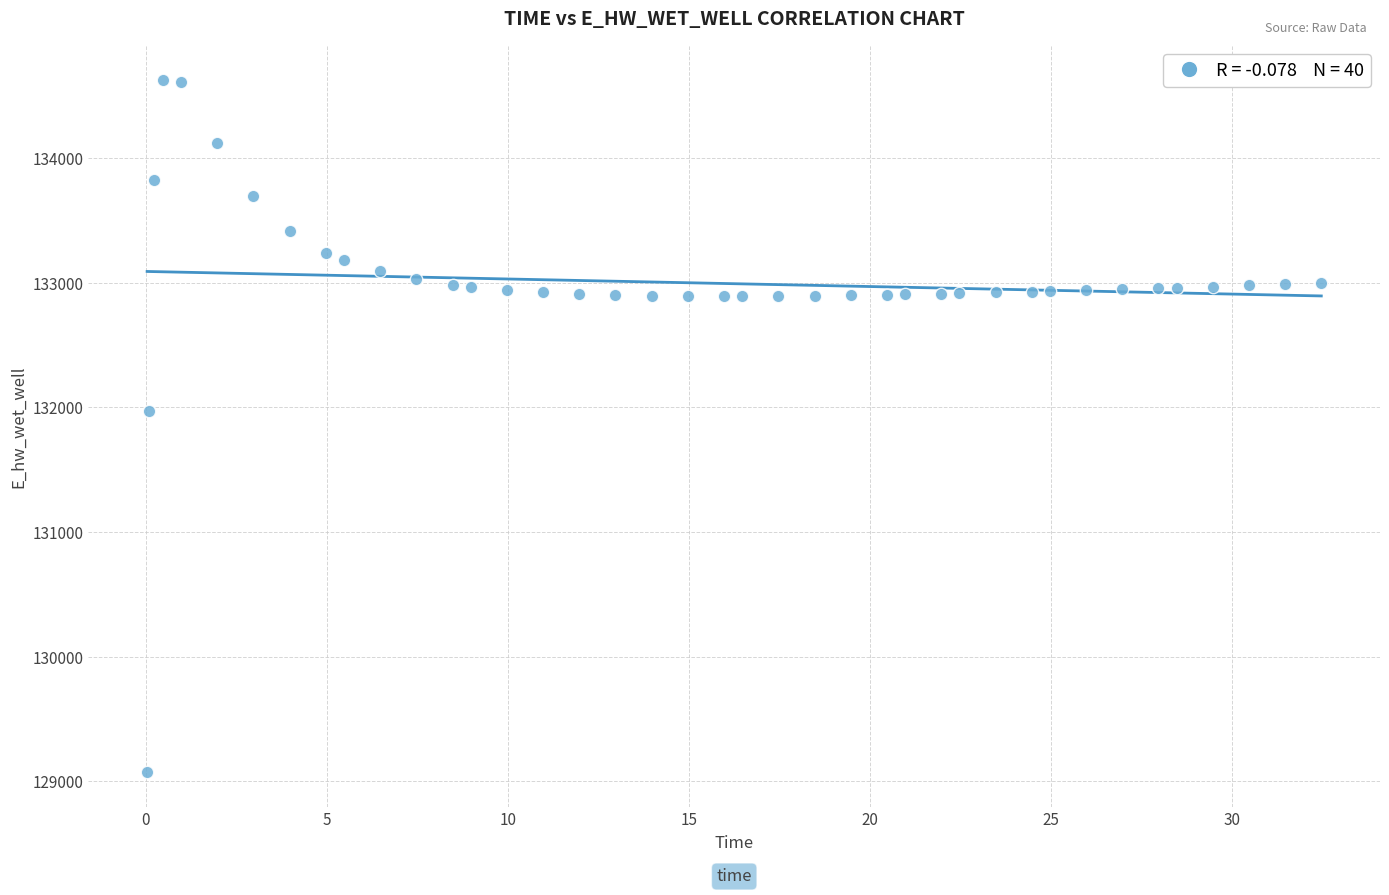

What Y value in the scatter plot is closest to 131849?

131970.0